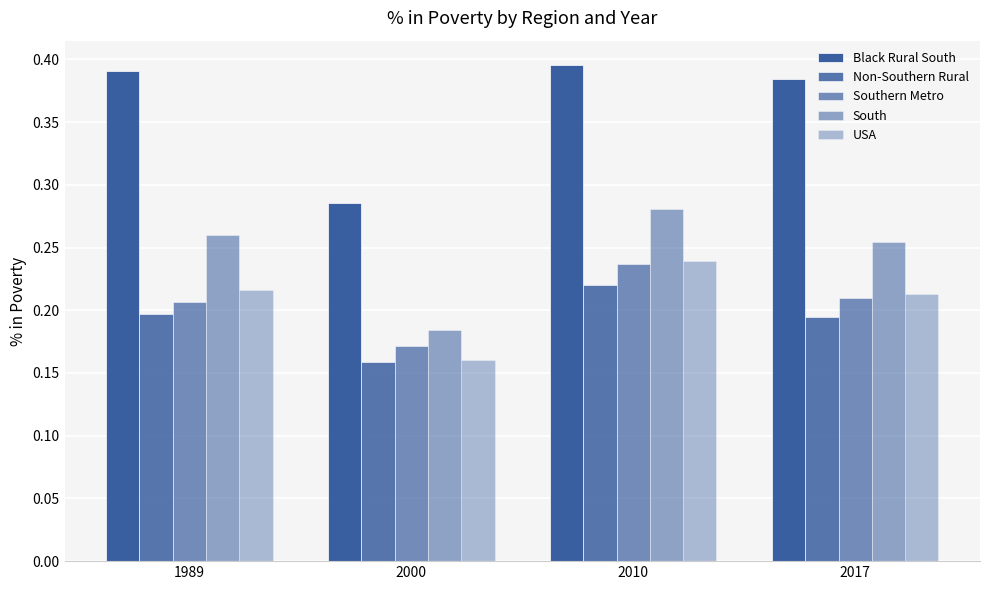

How many bars are there in each group?

5